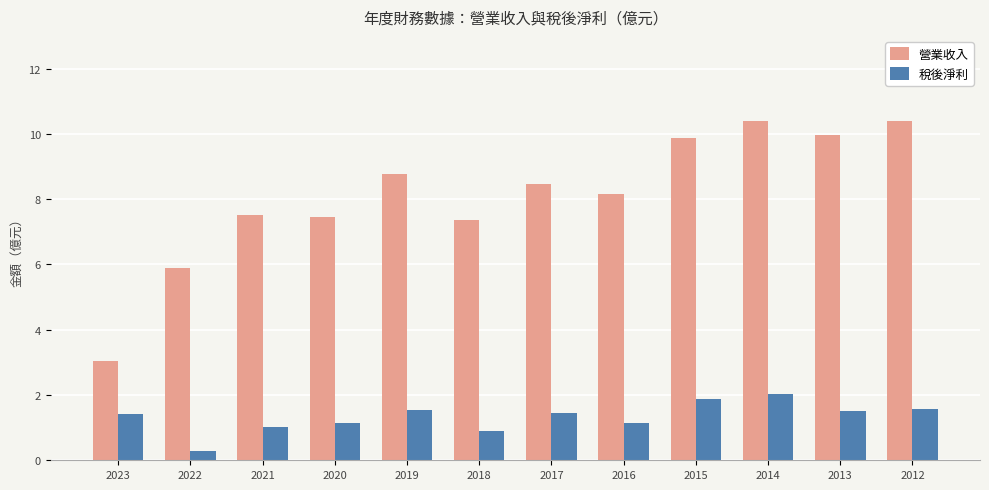

What is the difference between the 稅後淨利 values at 2023 and 2012?

0.2